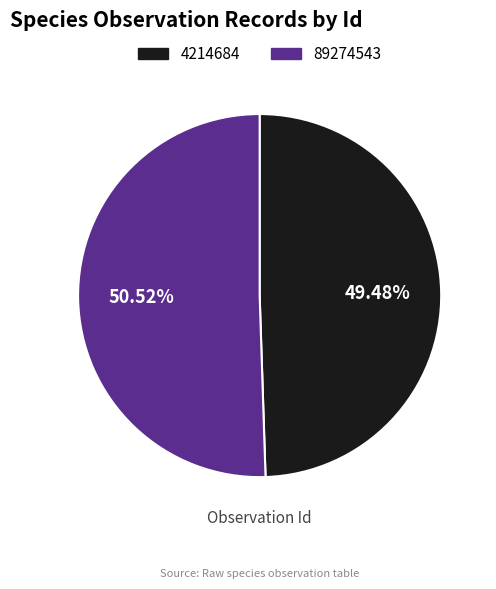

Between 4214684 and 89274543, which is larger?

89274543